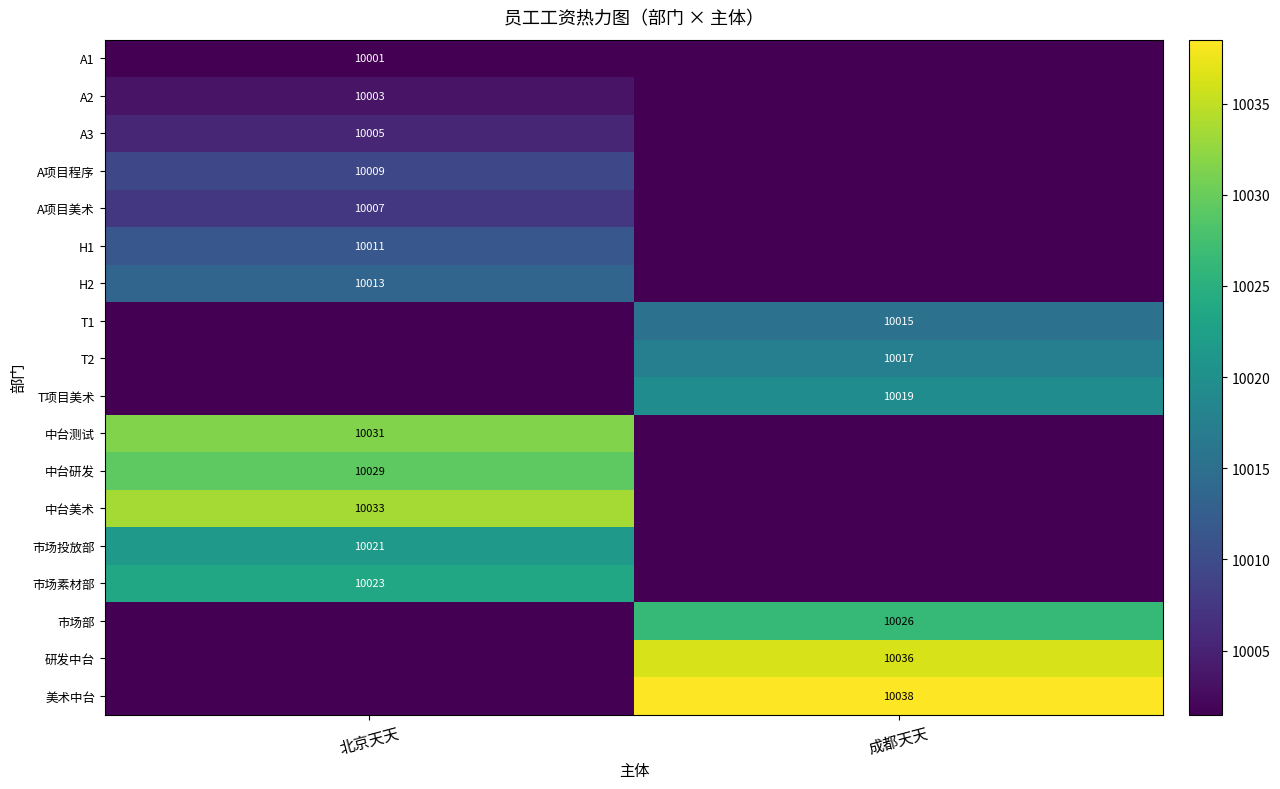

True or false: 市场素材部 has a value of 10023.0 at 北京天天.

True